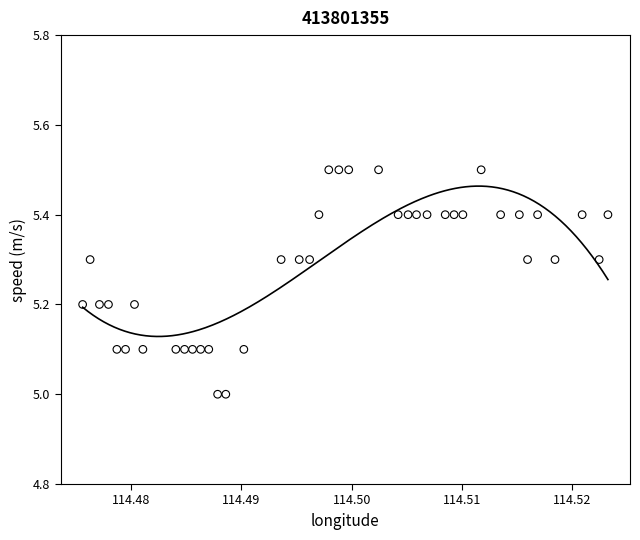

What is the range of Y values (max minus min)?

0.5